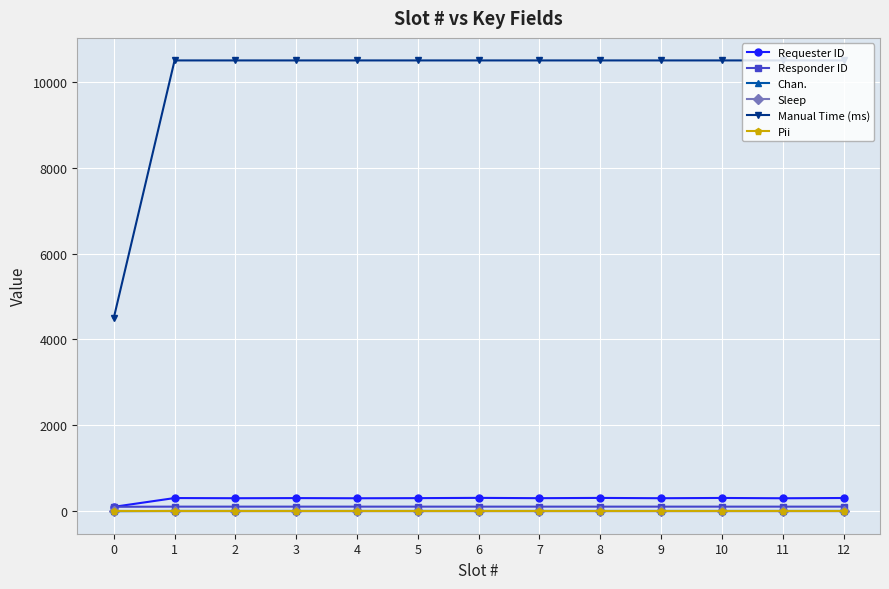

How many lines are shown in the chart?

6